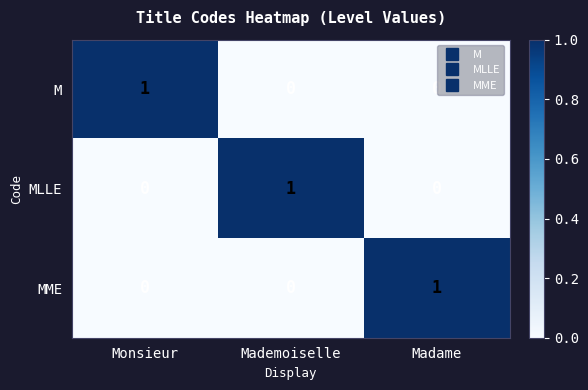

At which label does M reach its peak?

Monsieur